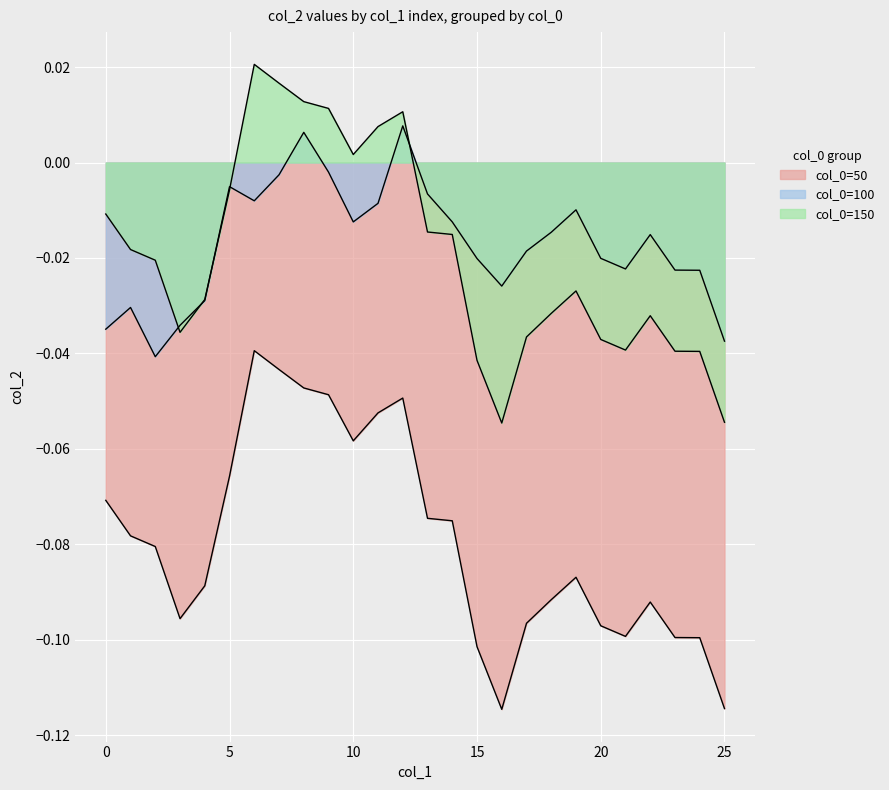

Between 6 and 11, which series saw the biggest shift?

col_0=50